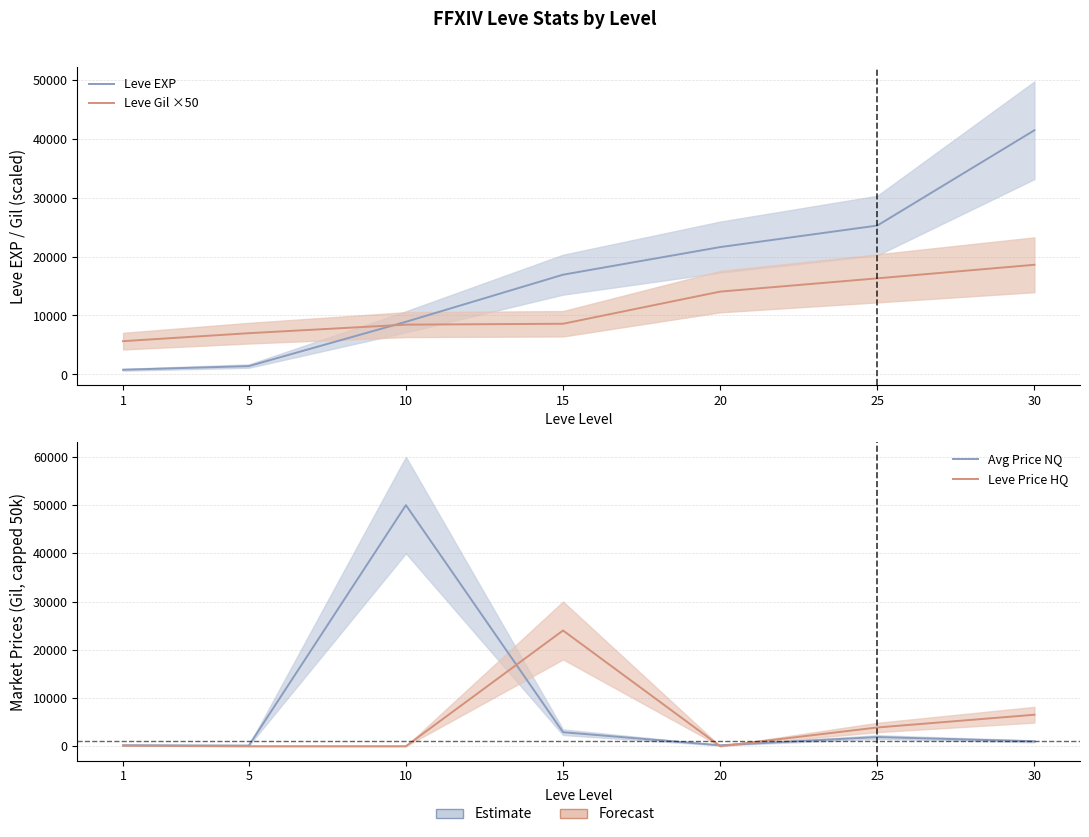

How many lines are shown in the chart?

4